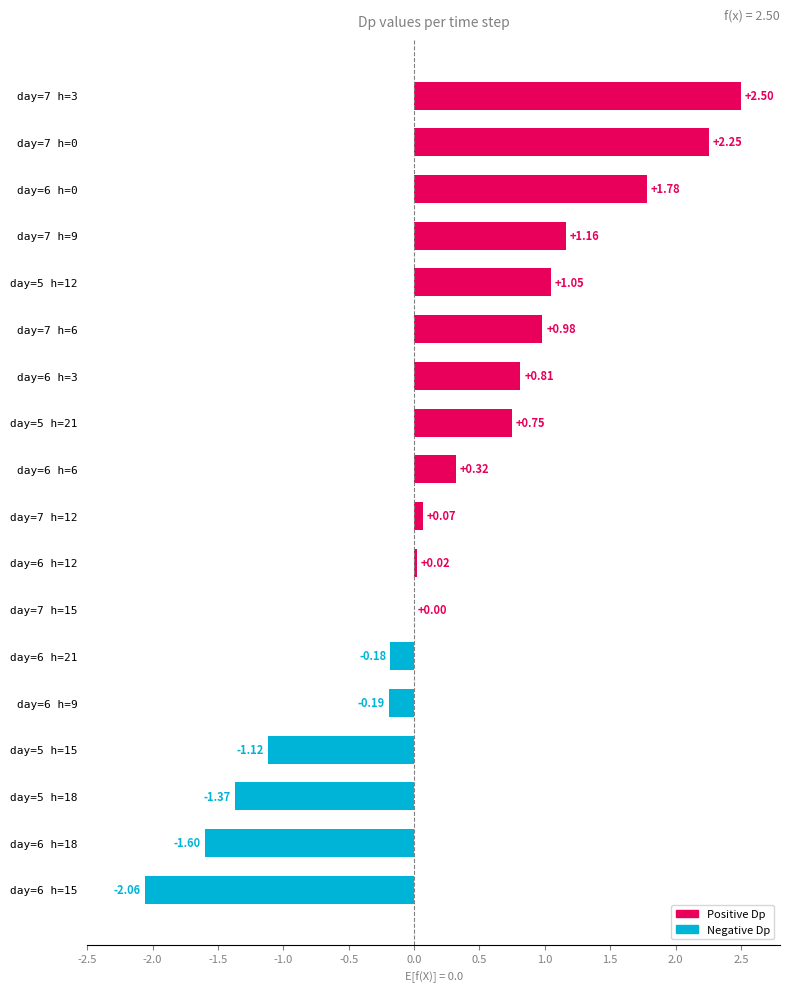

Which has a higher value, day=5 h=12 or day=5 h=18?

day=5 h=12